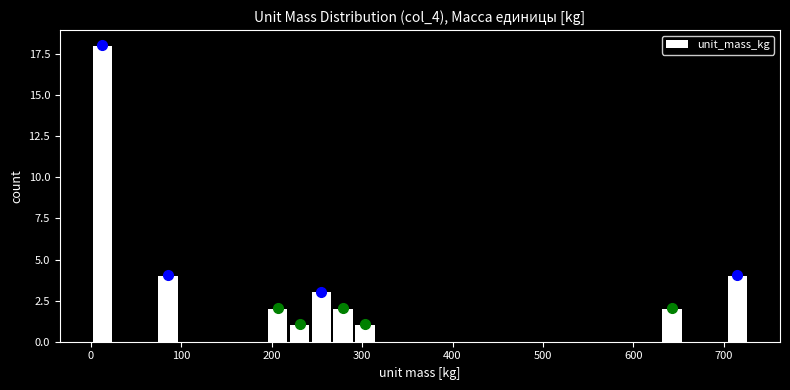

Read against the x-axis, roughly where is the centre of the tallest bar?

10